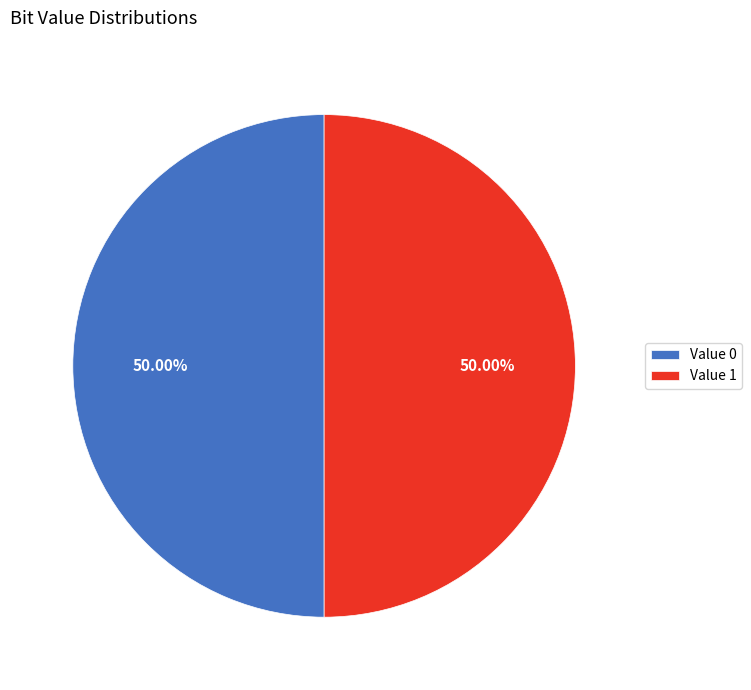

Approximately how many times larger is the value at Value 1 compared to Value 0?

1.0